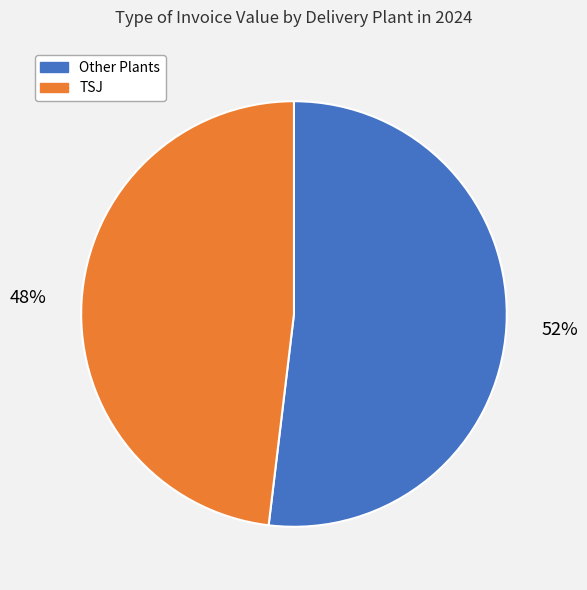

What is the smallest slice in the pie chart?

TSJ